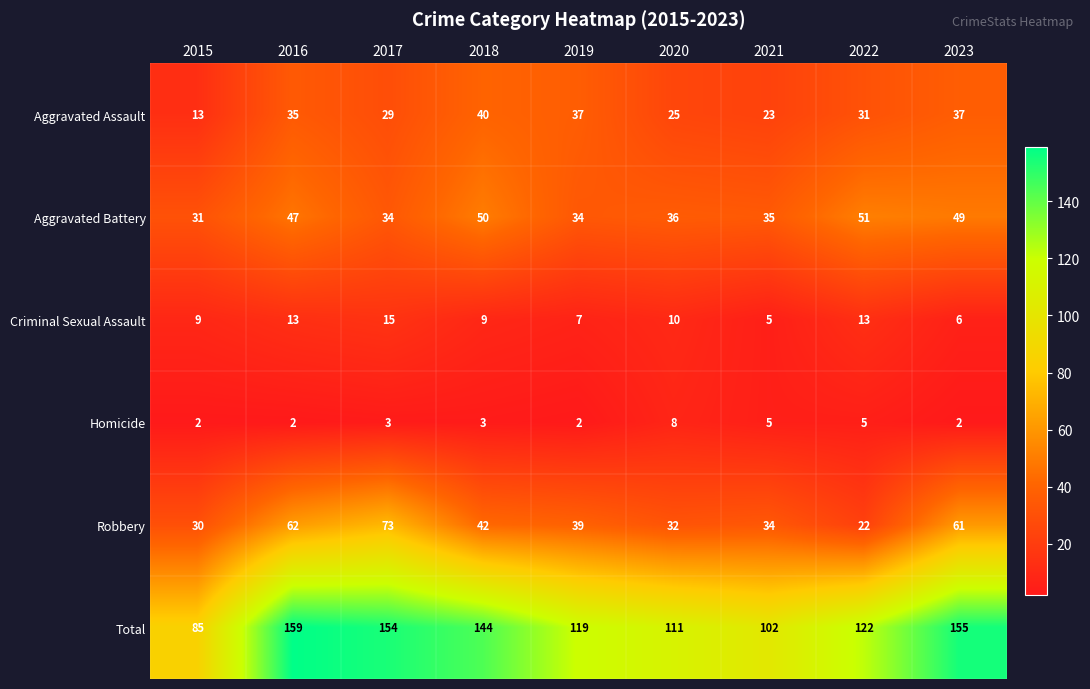

Which series has the widest spread of values?

Total